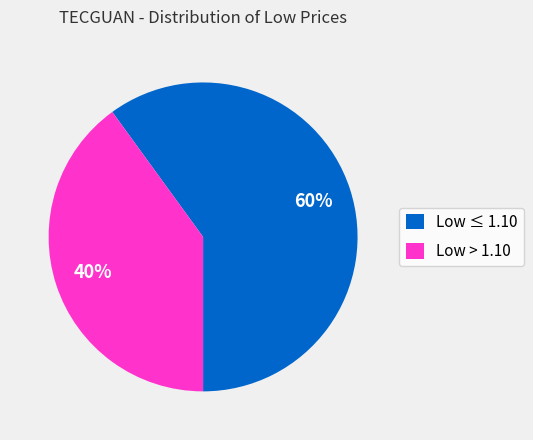

Is the sum of Low > 1.10 and Low ≤ 1.10 greater than half?

Yes